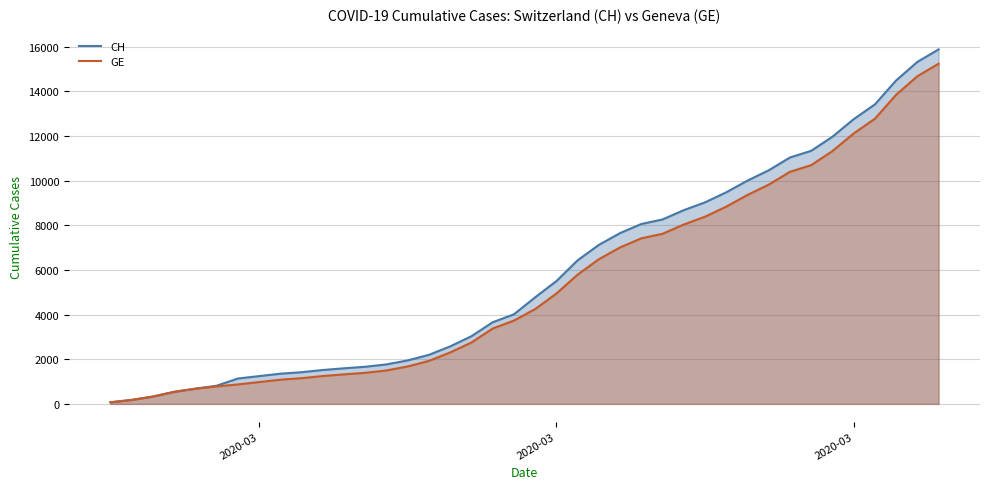

True or false: CH and GE intersect in this chart.

False